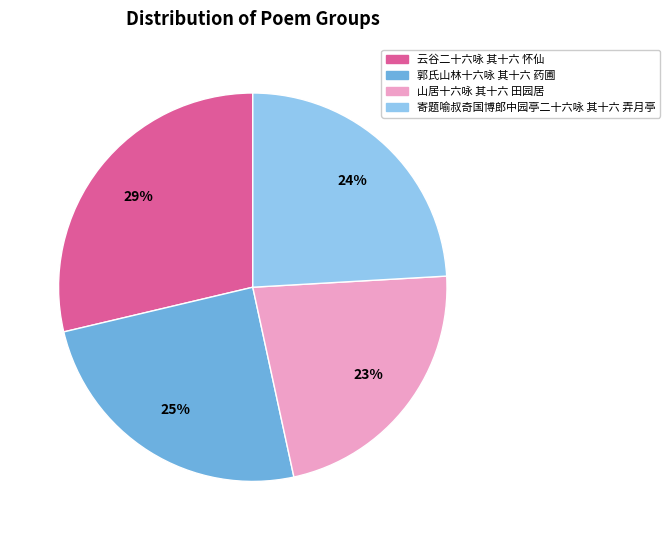

Does 云谷二十六咏 其十六 怀仙 account for over 50% of the chart?

No